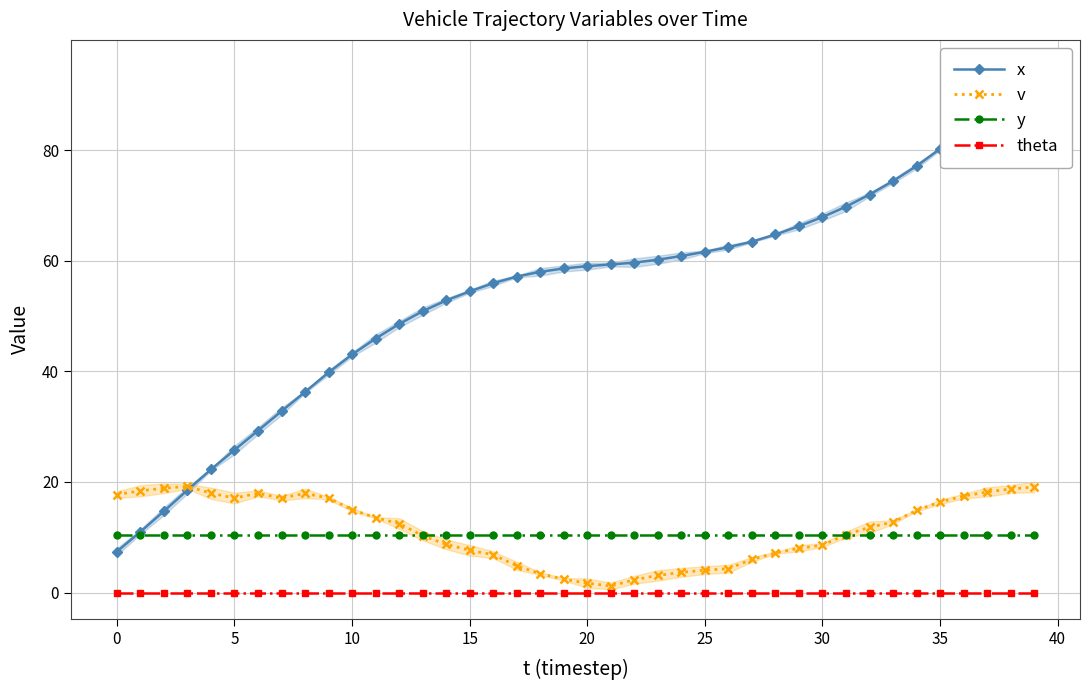

What is the average value of the v series?

11.4